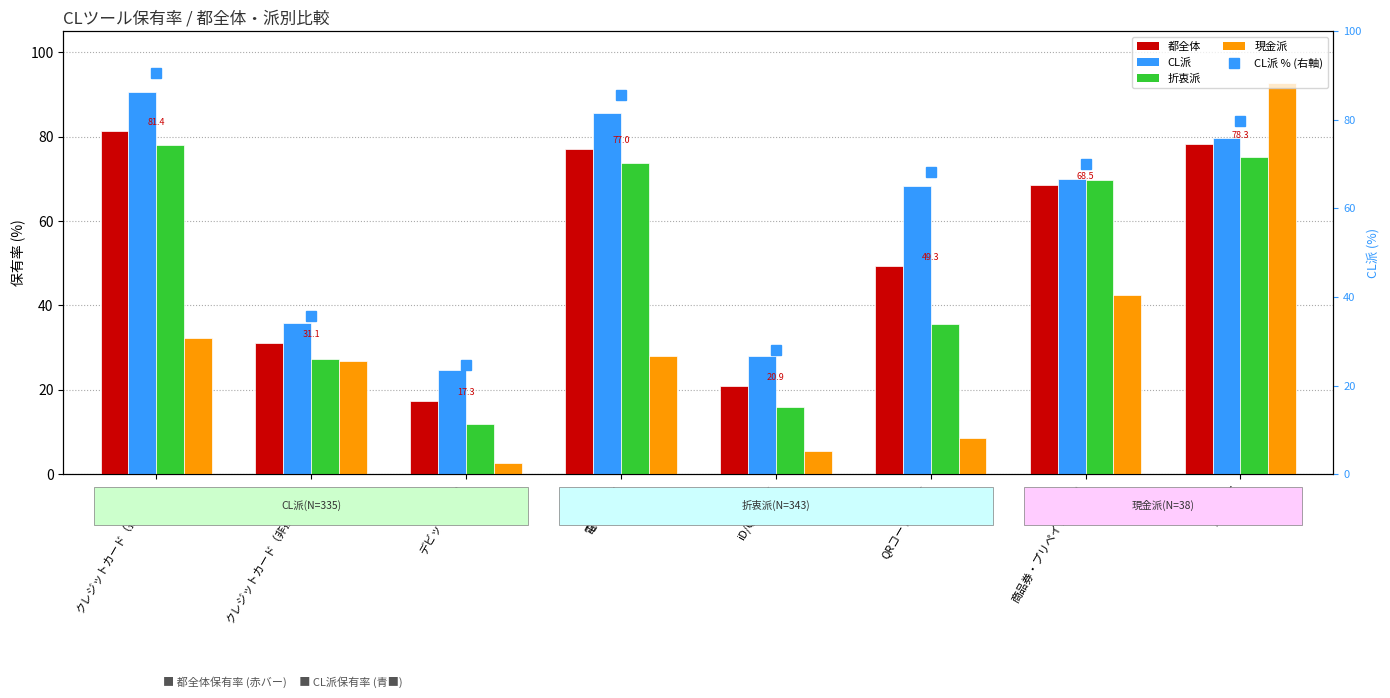

What is the label of the 1st bar from the left?

クレジットカード（接触式）